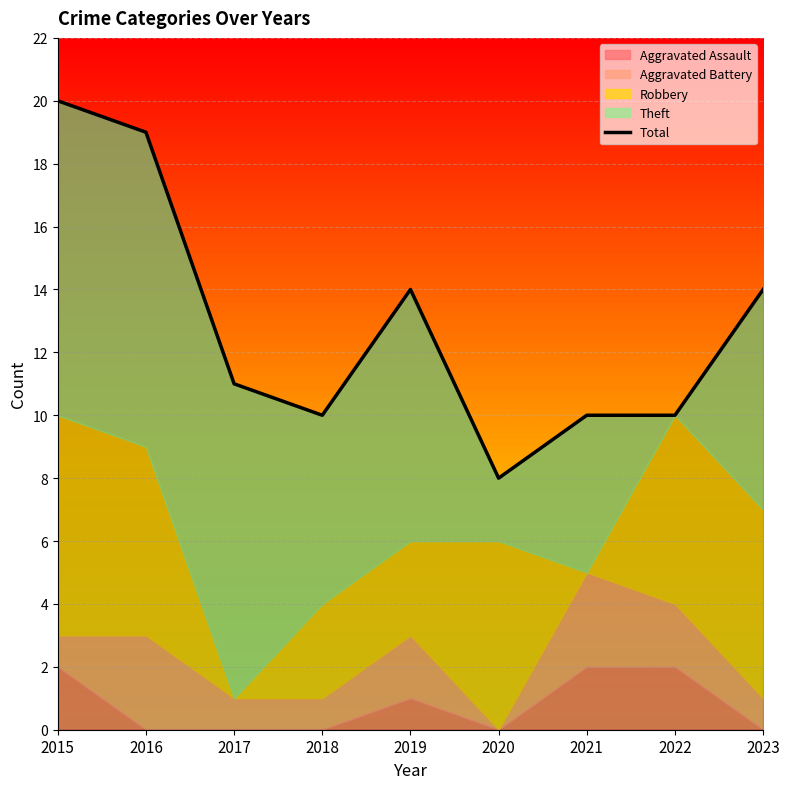

How many data points does each series have?

9